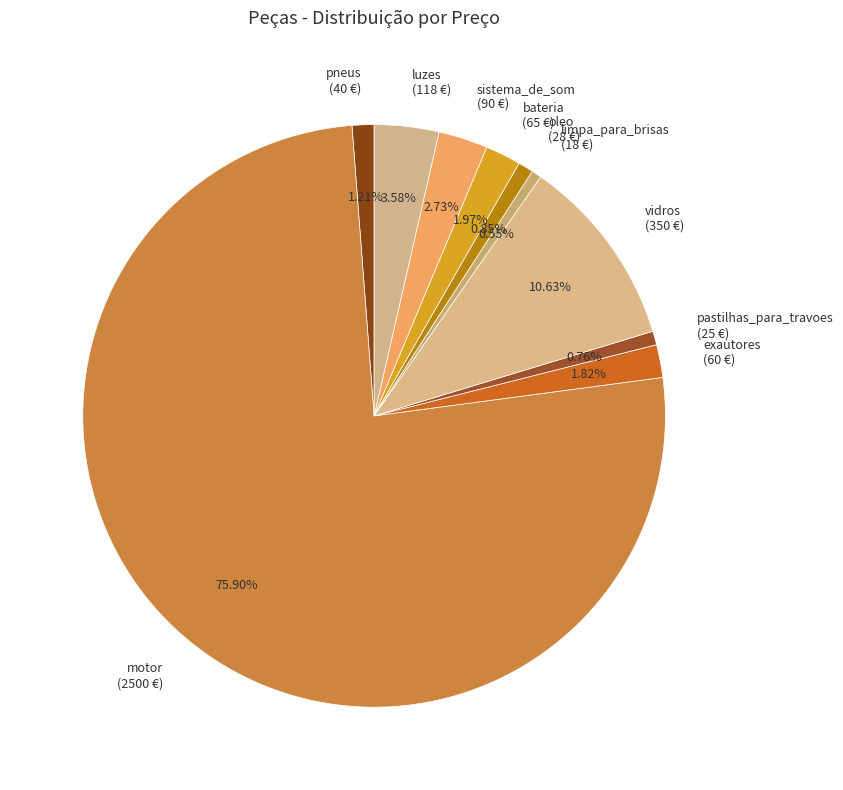

To the nearest percent, what portion does oleo represent?

1%